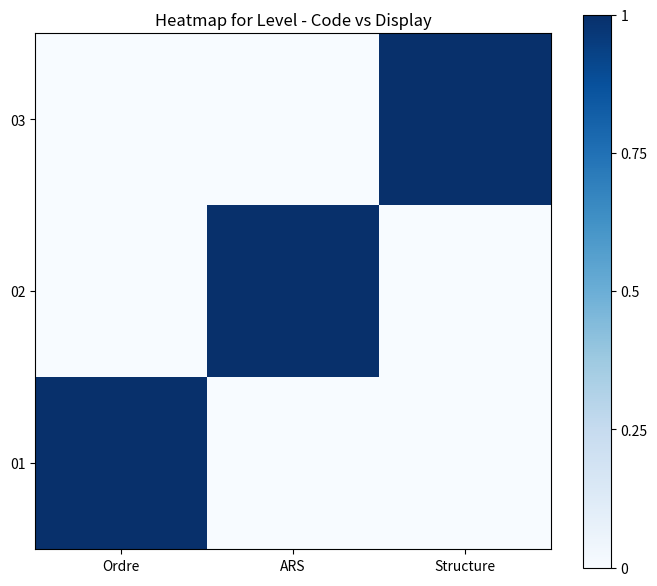

Reading right to left, what are all the values shown in this chart?

01: Structure=0	ARS=0	Ordre=1
02: Structure=0	ARS=1	Ordre=0
03: Structure=1	ARS=0	Ordre=0